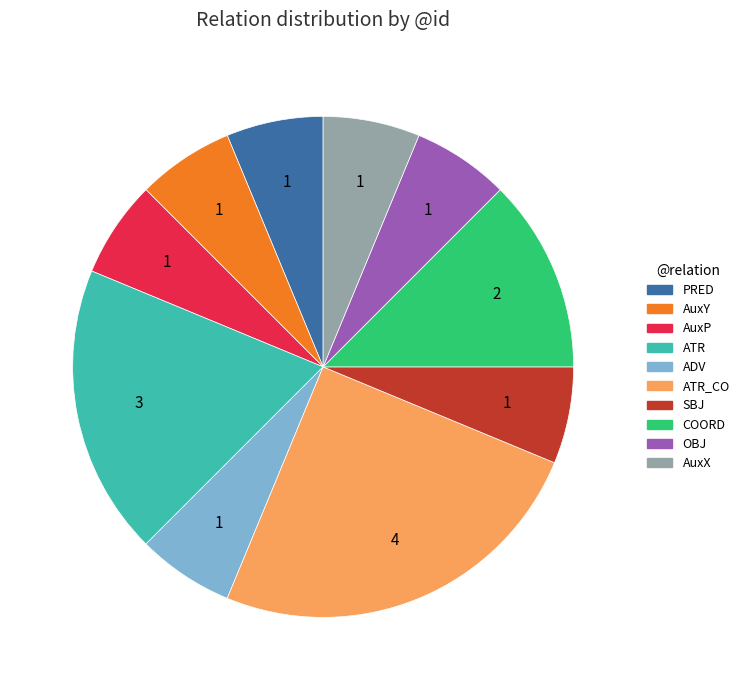

Count the number of slices in the pie.

10